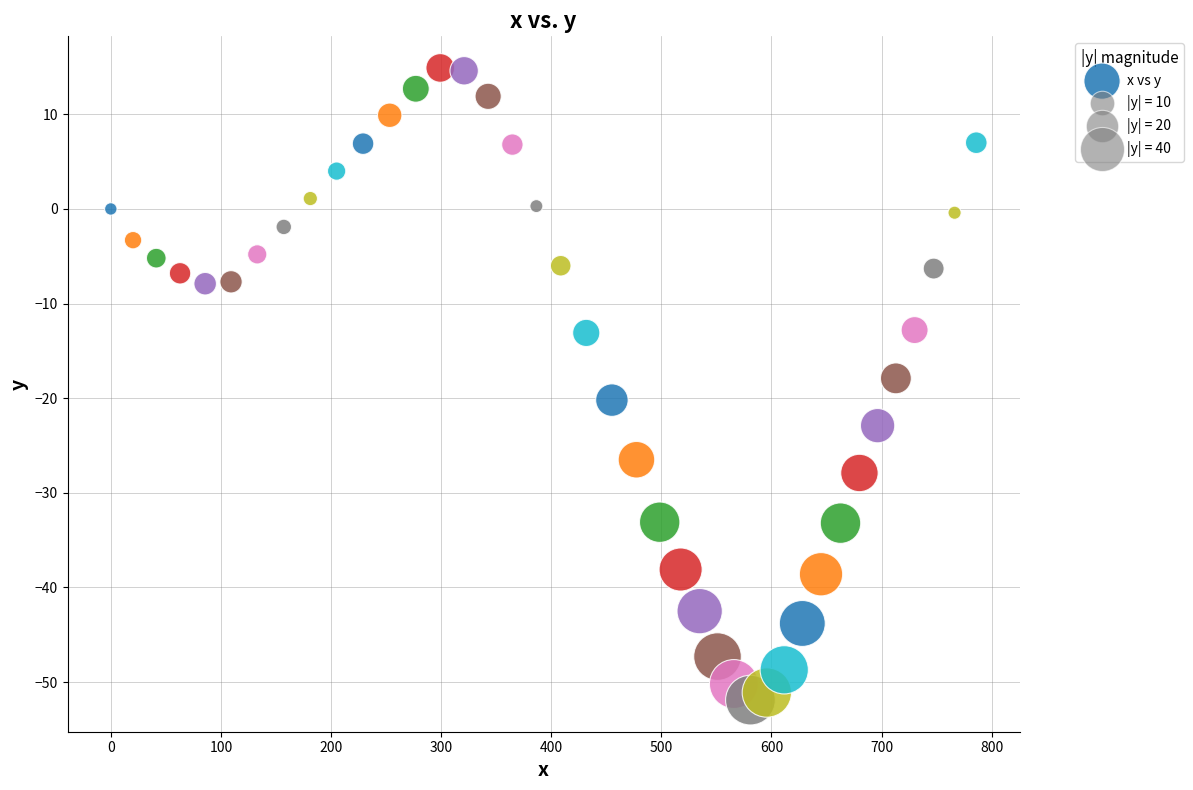

What is the range of Y values (max minus min)?

66.8